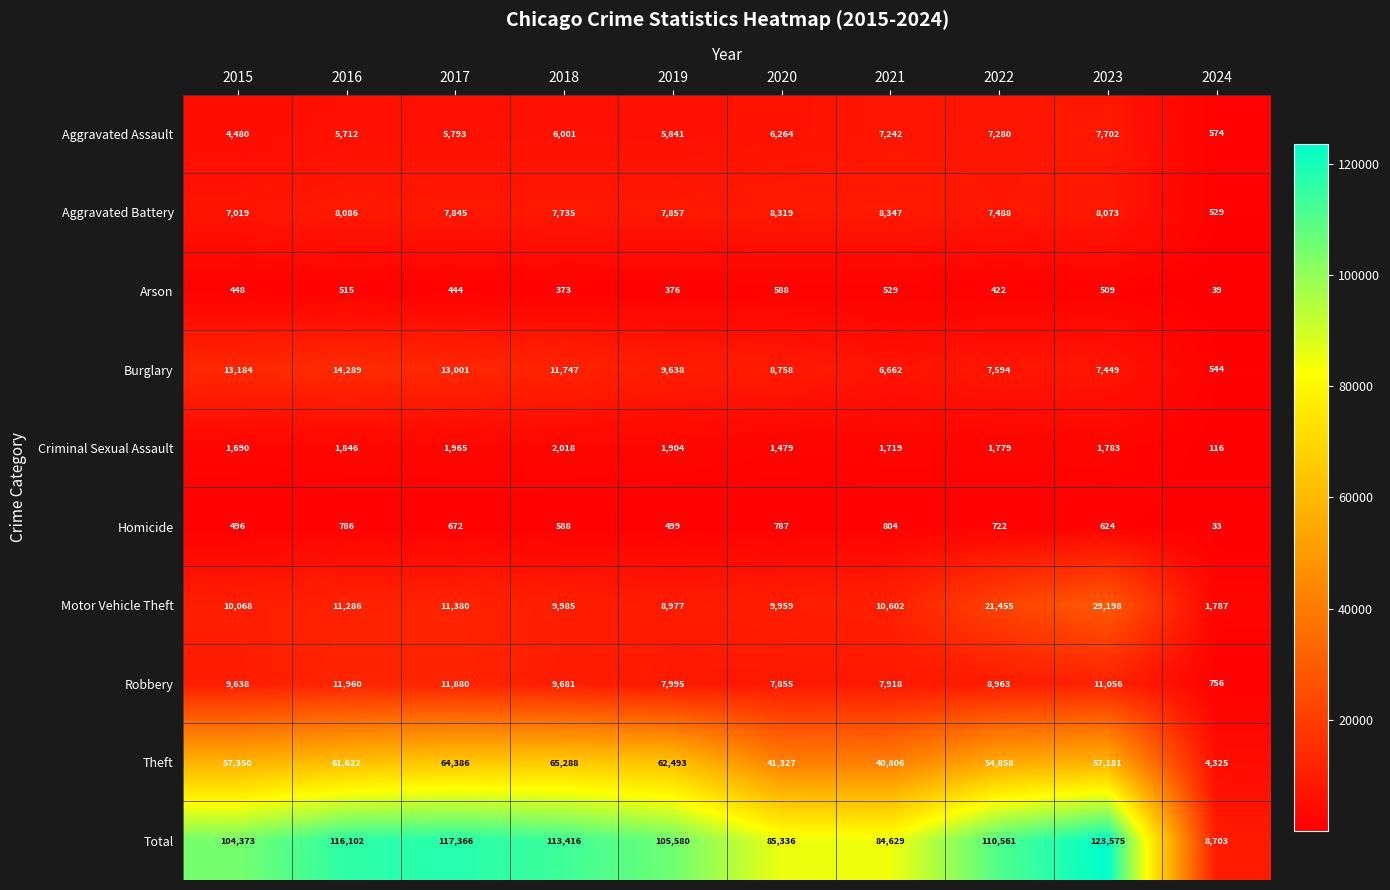

At 2022, list the series in order from smallest to largest.

Arson, Homicide, Criminal Sexual Assault, Aggravated Assault, Aggravated Battery, Burglary, Robbery, Motor Vehicle Theft, Theft, Total